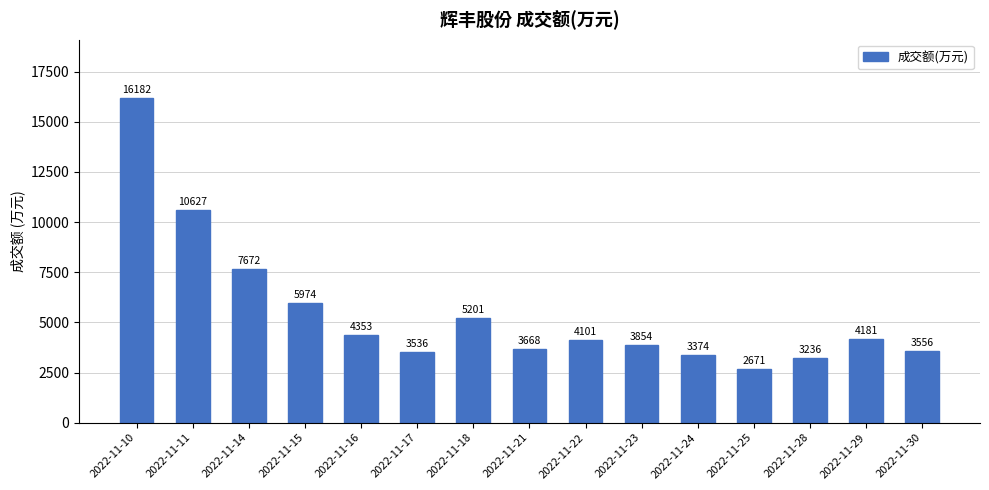

List the labels in order of value, largest first.

2022-11-10, 2022-11-11, 2022-11-14, 2022-11-15, 2022-11-18, 2022-11-16, 2022-11-29, 2022-11-22, 2022-11-23, 2022-11-21, 2022-11-30, 2022-11-17, 2022-11-24, 2022-11-28, 2022-11-25